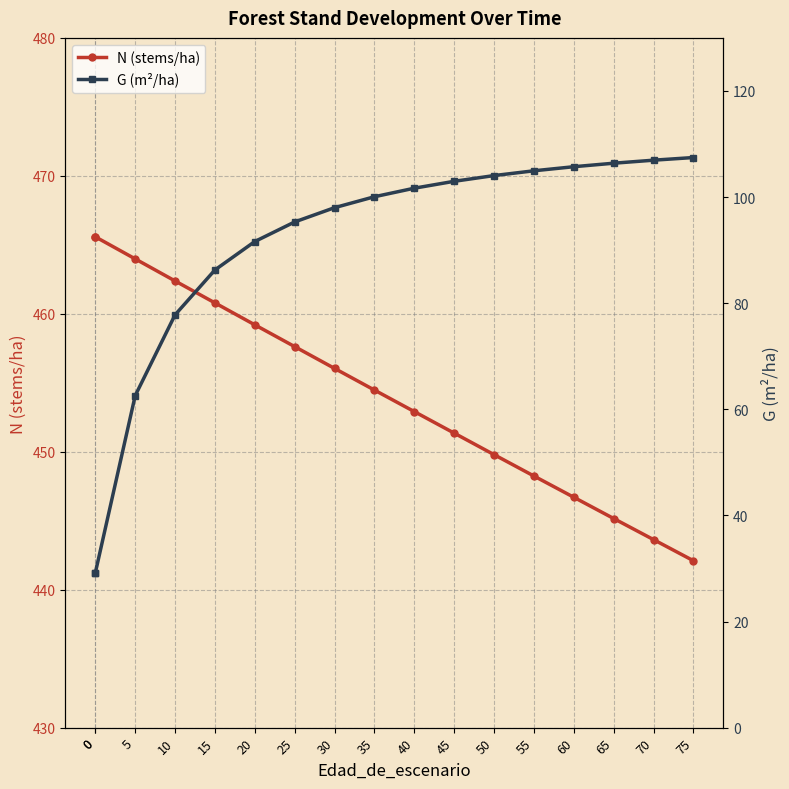

Which series has the widest spread of values?

G (m²/ha)